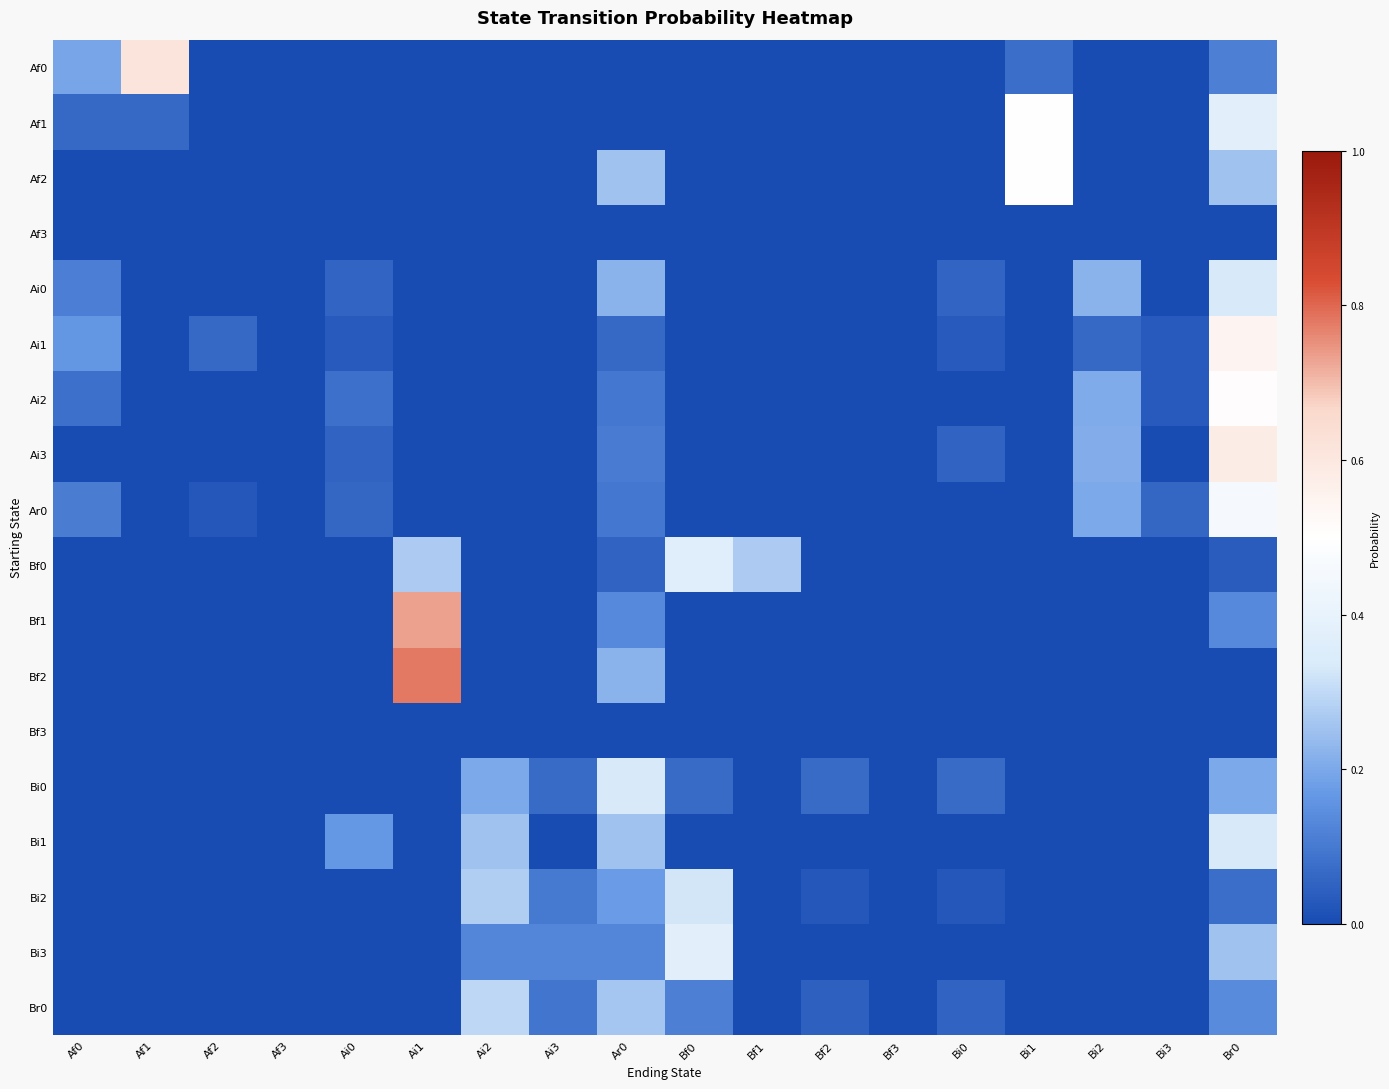

Between Bi3 and Af1, which is larger?

Af1